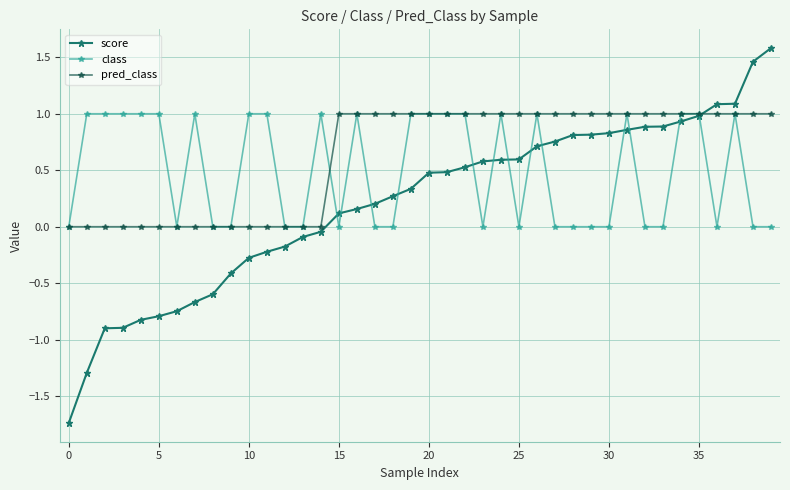

Which series has the widest spread of values?

score